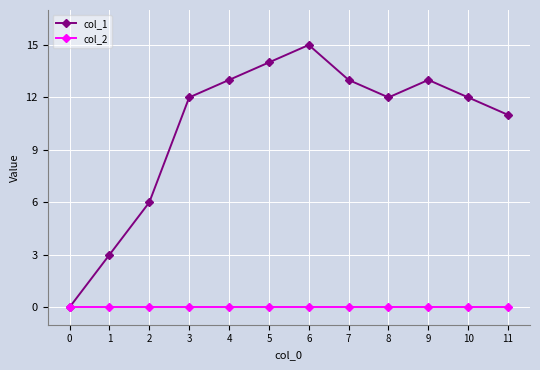

At 10, list the series in order from smallest to largest.

col_2, col_1